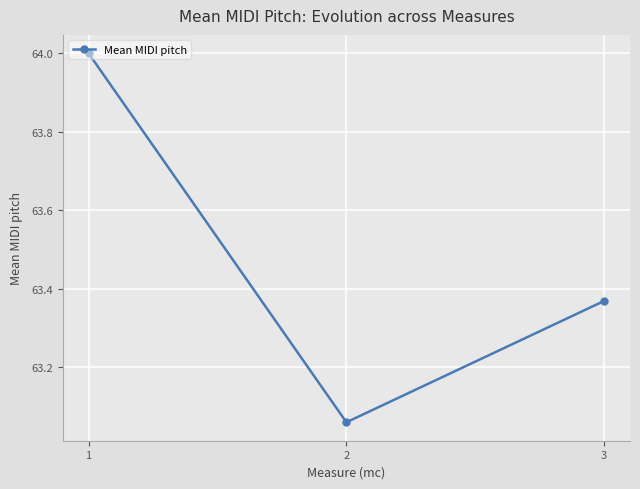

The value at 1 is 25.0. True or false?

False